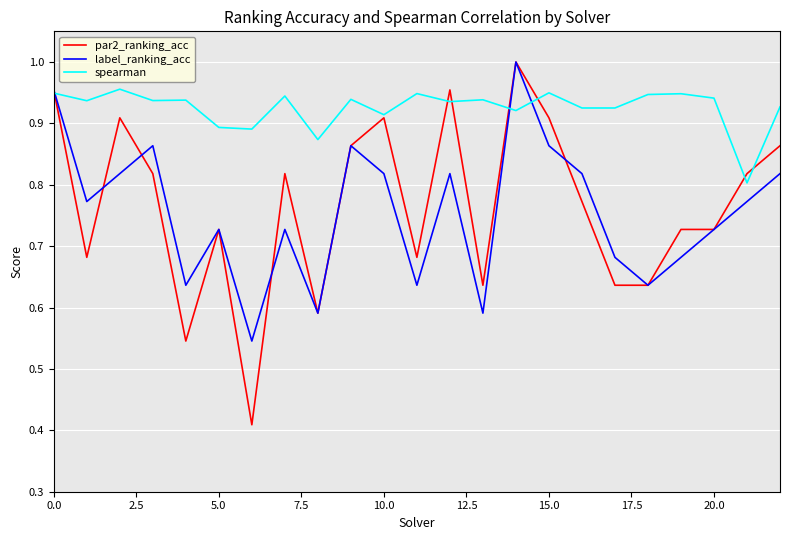

What is the label of the 21st point from the left?

20